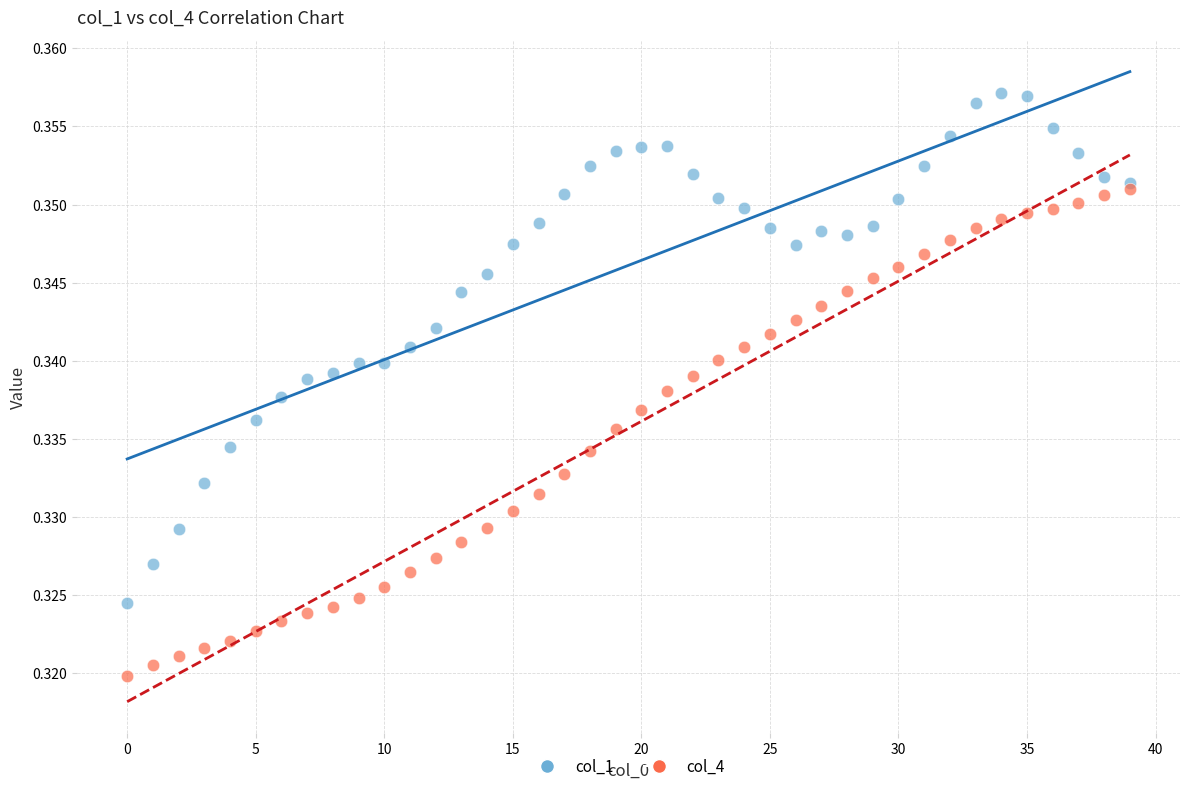

Which series contains the lowest Y value?

col_4